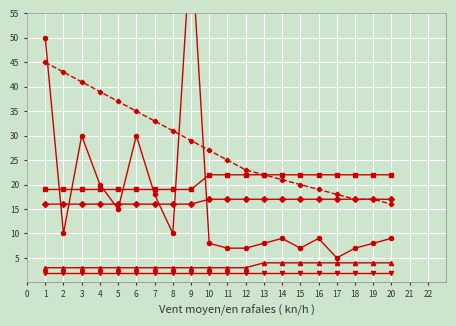

Rank the series by their maximum value, from highest to lowest.

C10, C02.3 (norm), C05, C03, C02.2, C04